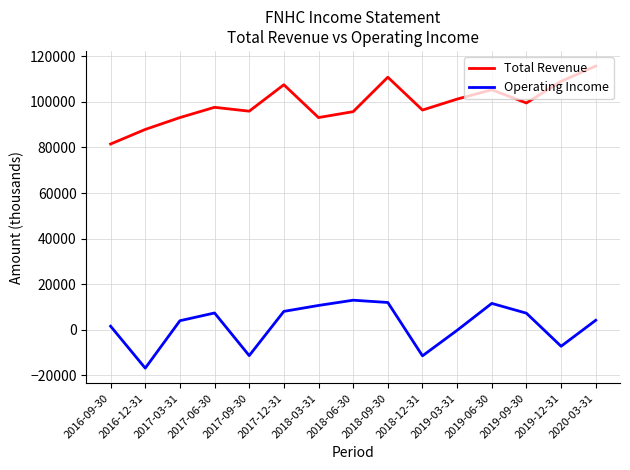

What is the sum of the Operating Income values at 2018-12-31 and 2018-06-30?

1600